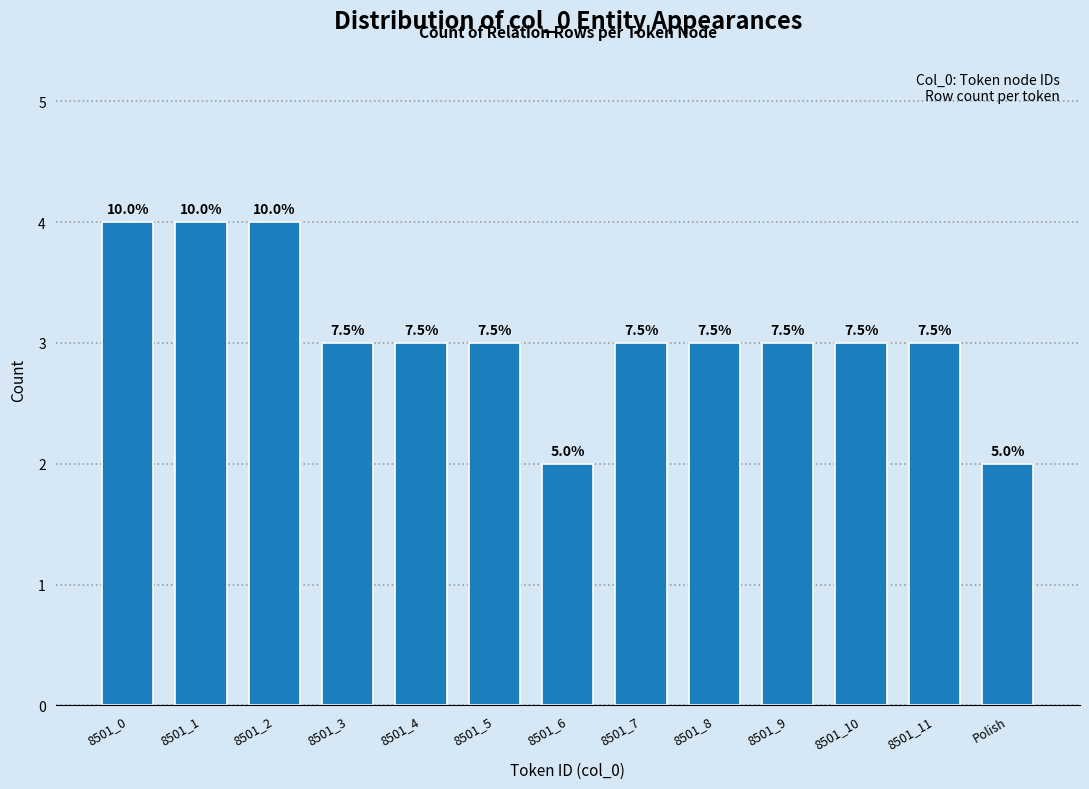

How many bars are there in total?

13